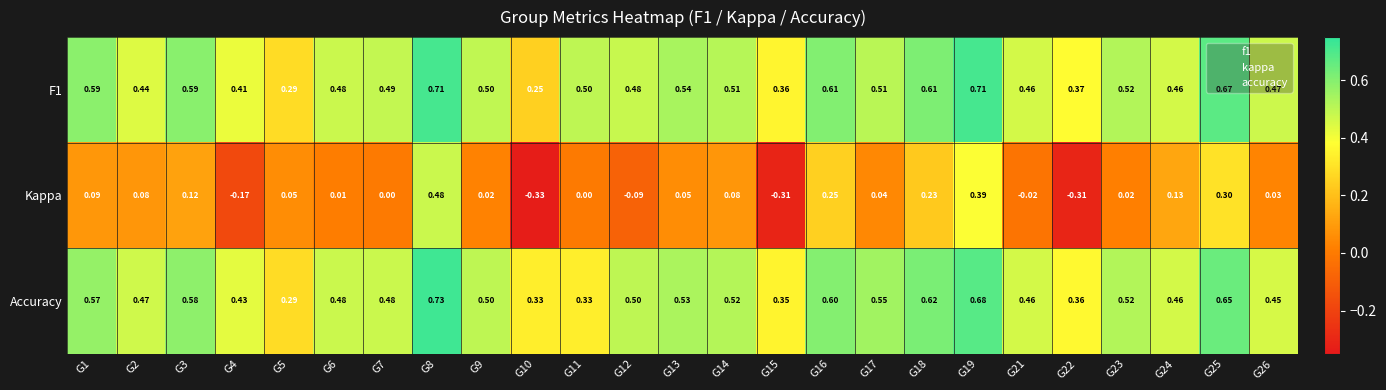

Which series has the largest range (max minus min)?

Kappa